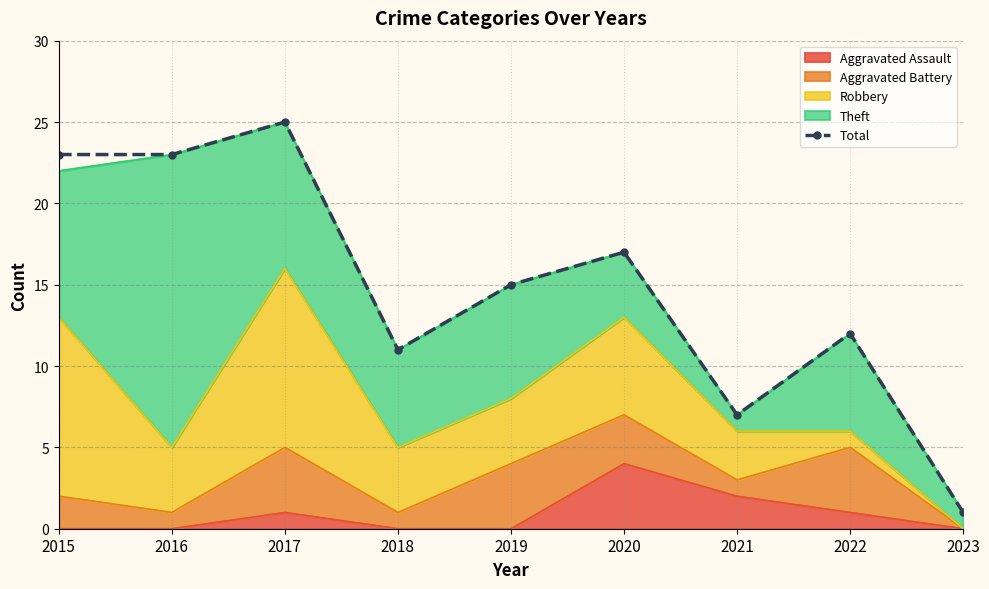

True or false: the data shows 23 at 2016.

True